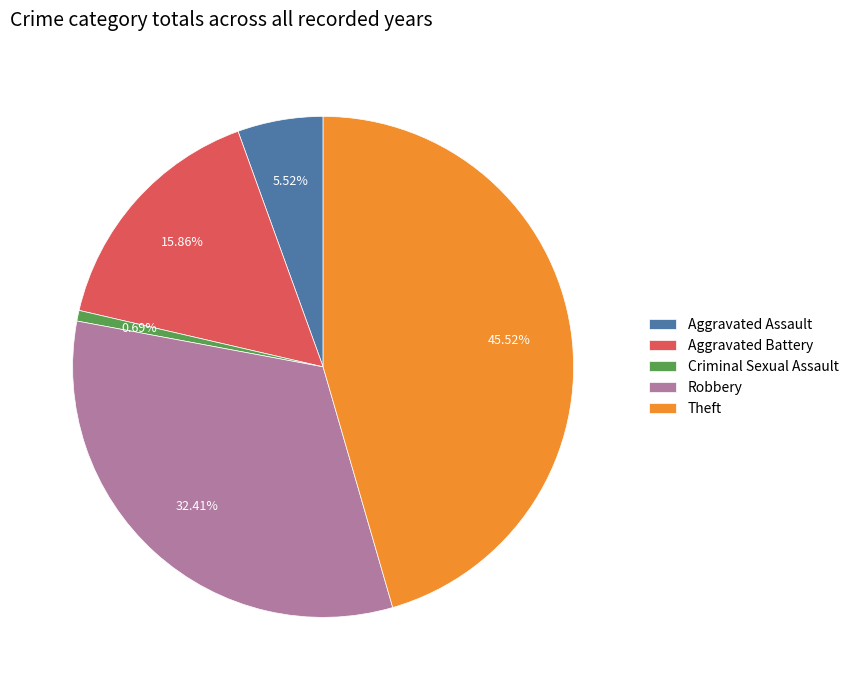

What is the ratio of the value at Robbery to the value at Theft?

0.7